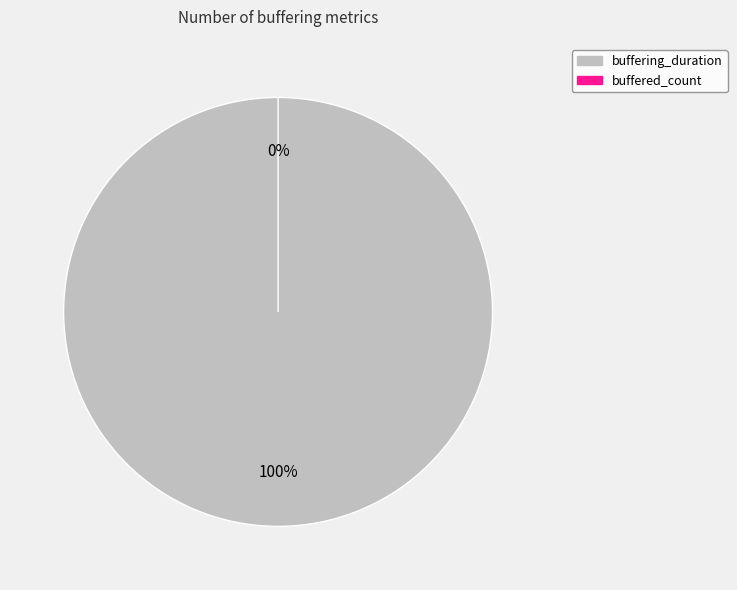

Count the number of slices in the pie.

2